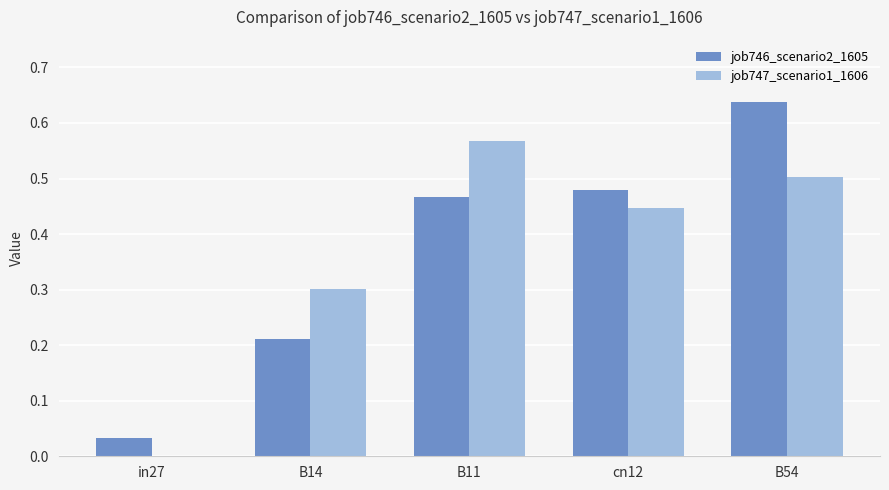

True or false: job746_scenario2_1605 has a value of 0.7 at cn12.

False